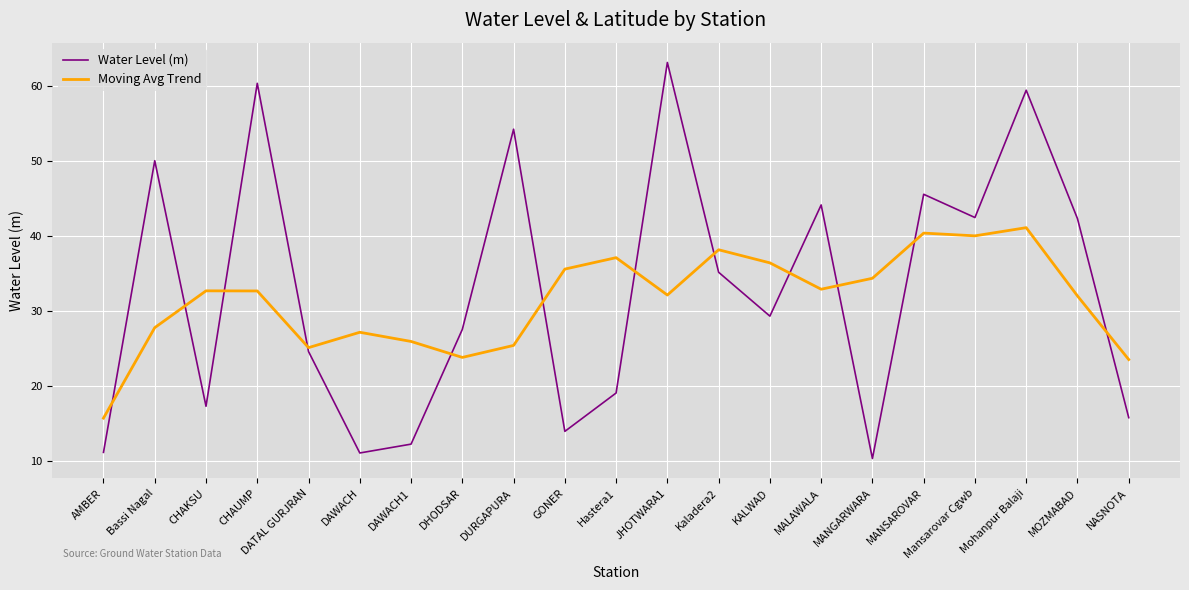

What is the total value across all series at MOZMABAD?

74.2